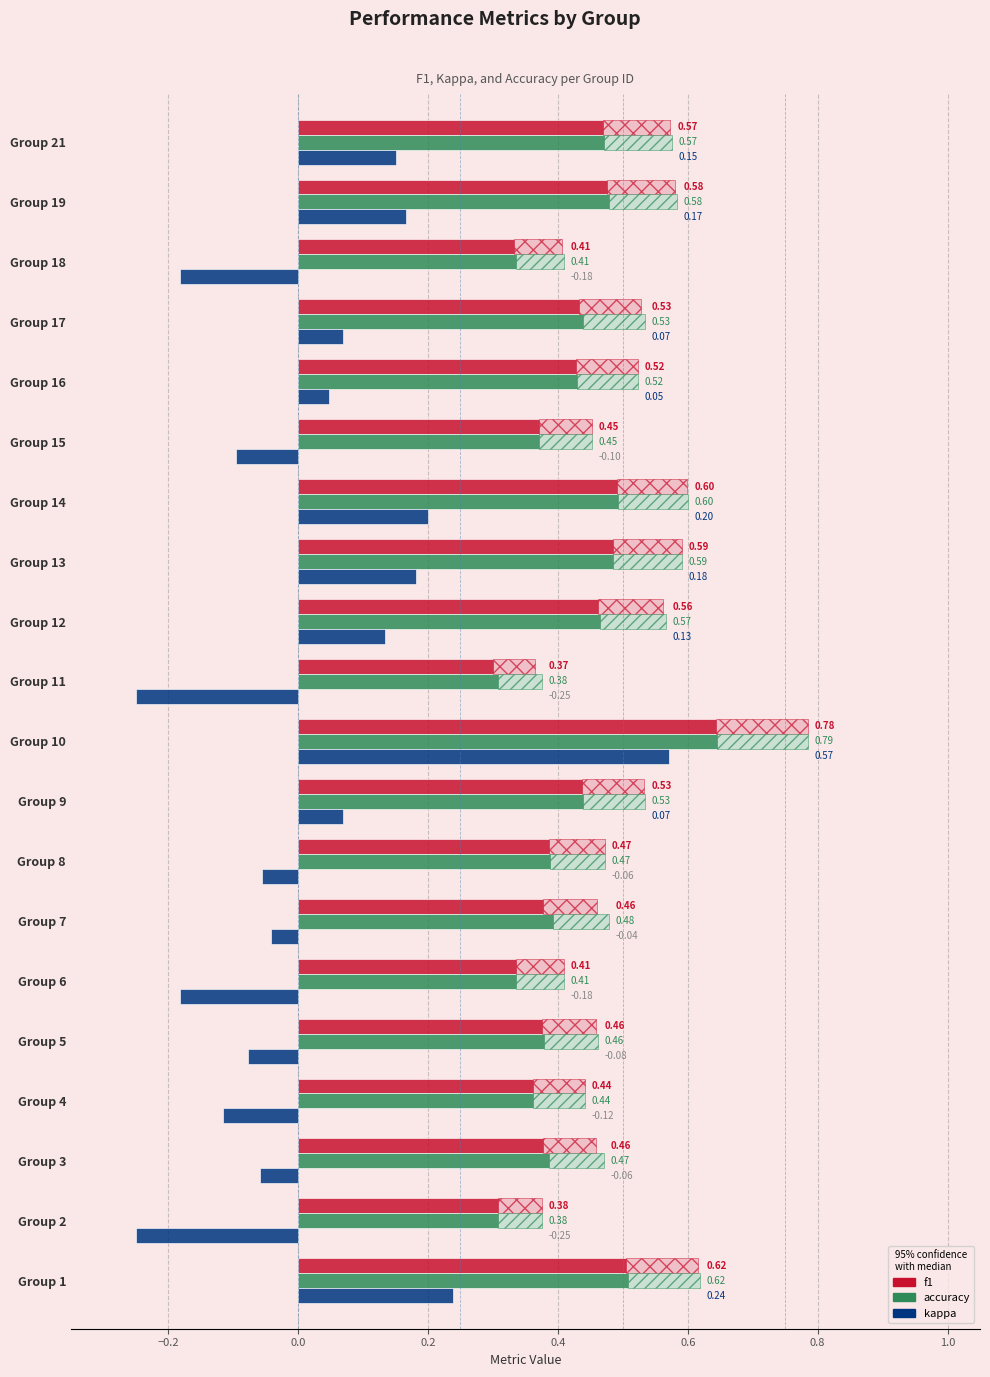

Which series has the largest total across all categories?

accuracy